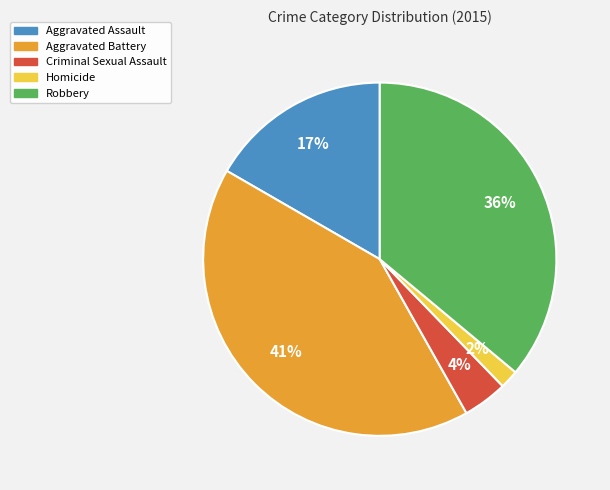

Does Aggravated Assault represent more than half of the total?

No